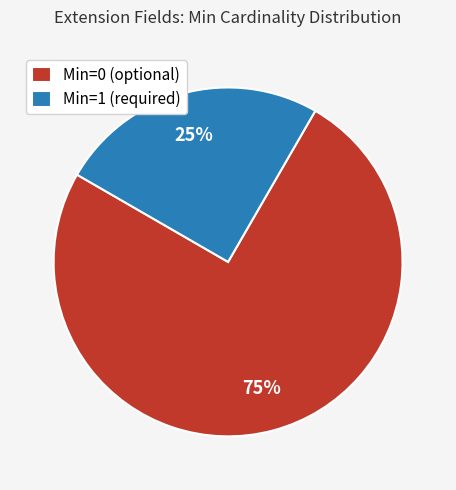

Which category has the smallest portion of the pie?

Min=1 (required)